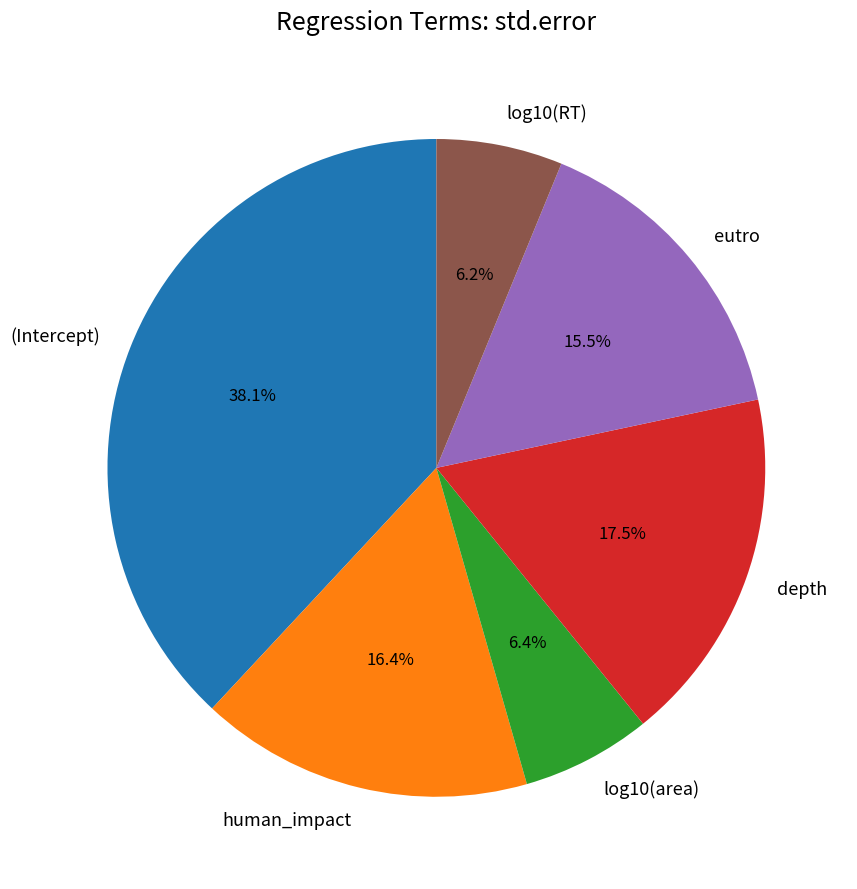

To the nearest percent, what is the difference between the (Intercept) and eutro slice percentages?

23%